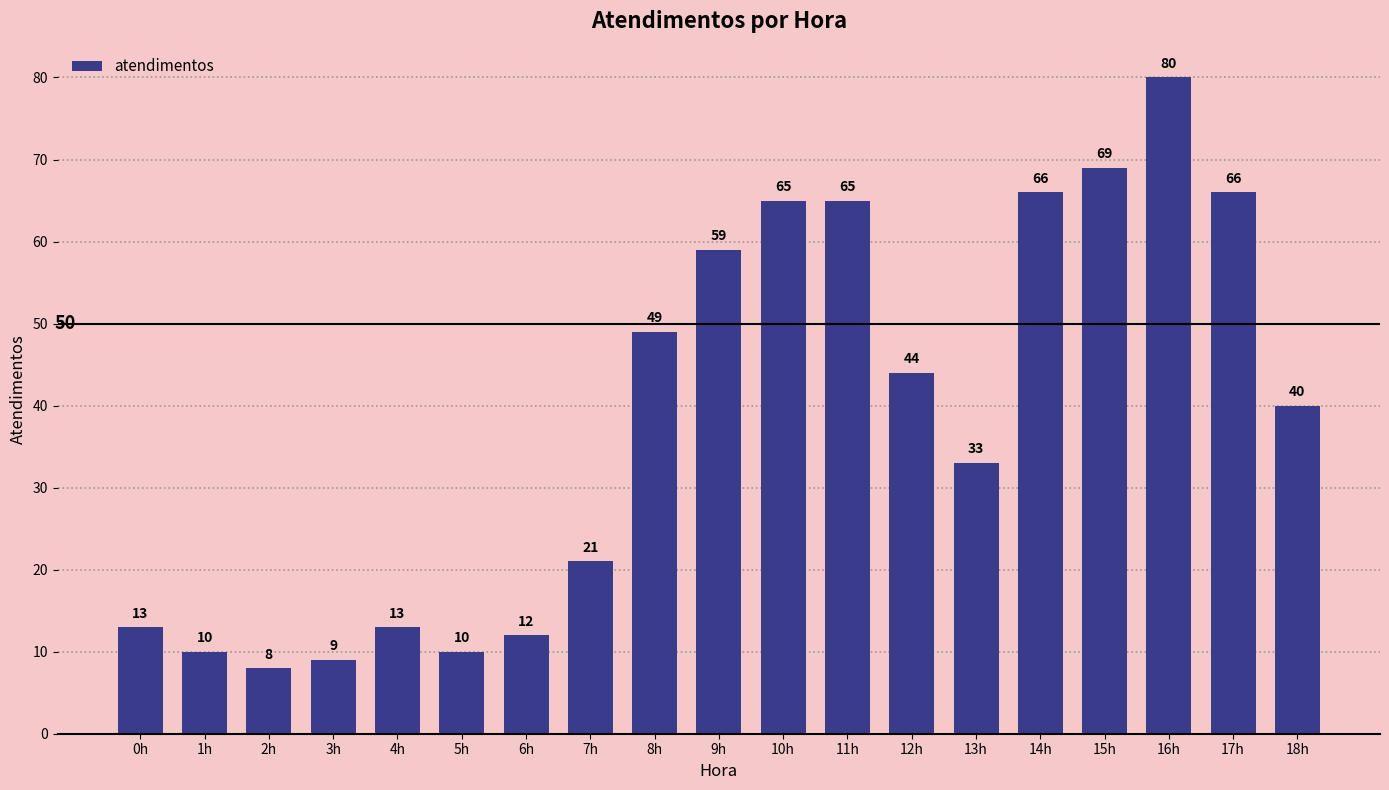

What is the value of the 15th bar from the left?

66